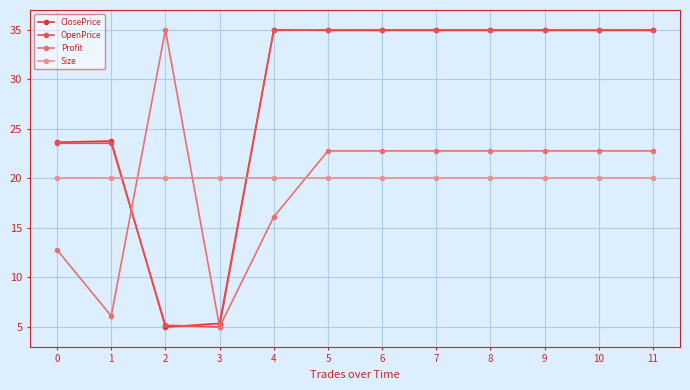

What are all the series names shown in the legend?

ClosePrice, OpenPrice, Profit, Size